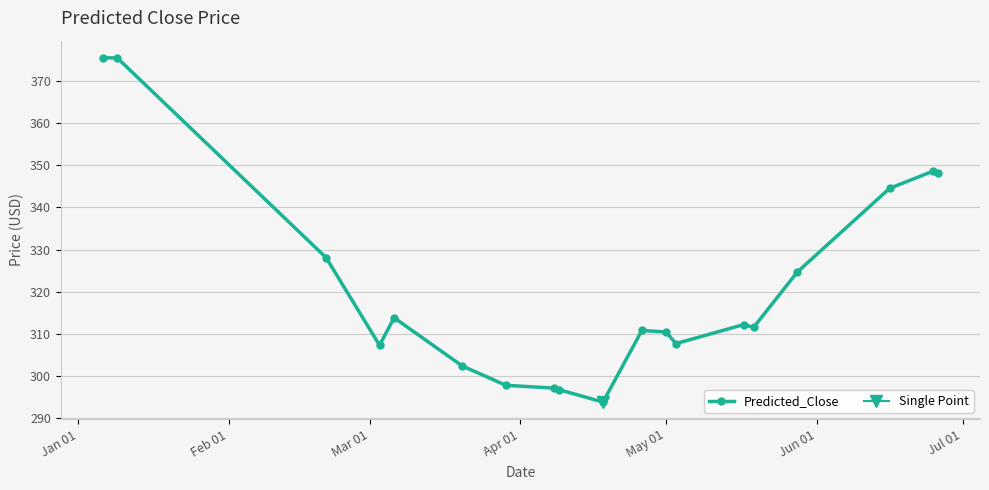

Does the chart have visible grid lines?

Yes